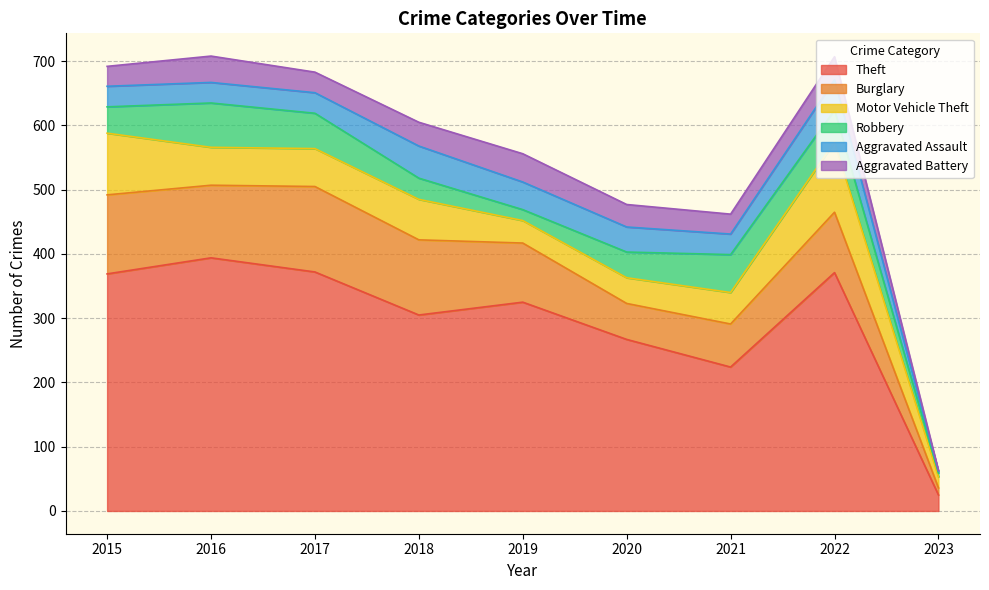

What is the difference between the highest and lowest values at 2021?

193